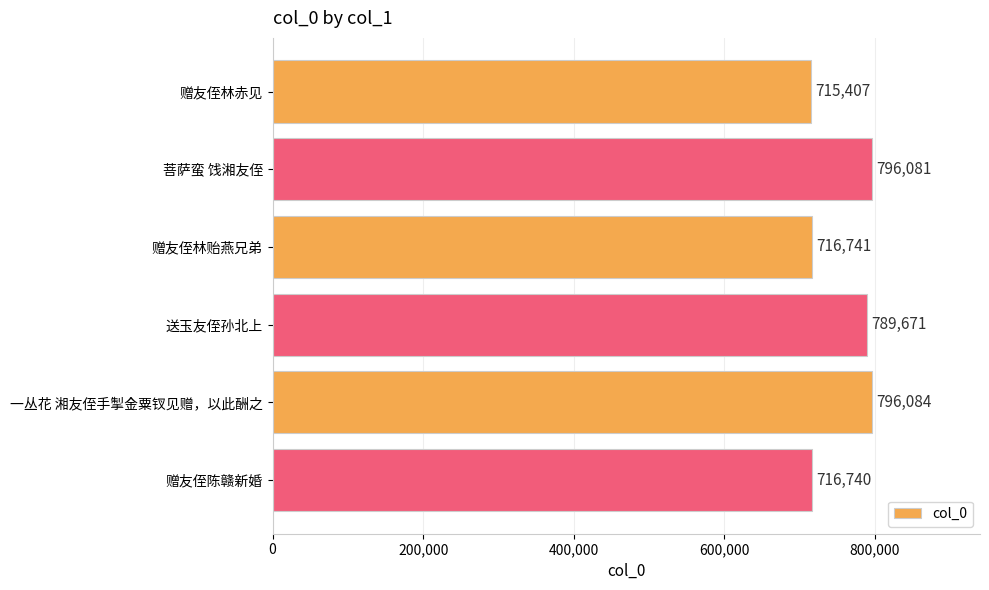

What position from the top is 送玉友侄孙北上?

4